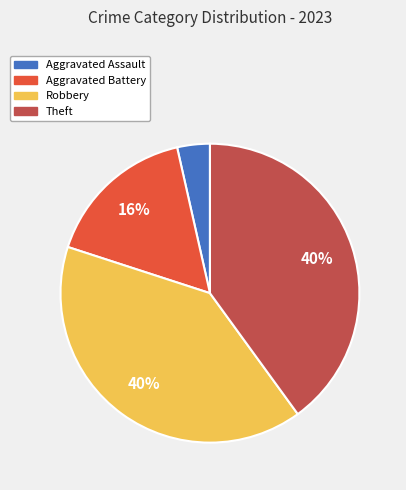

To the nearest percent, what is the average slice percentage?

25%